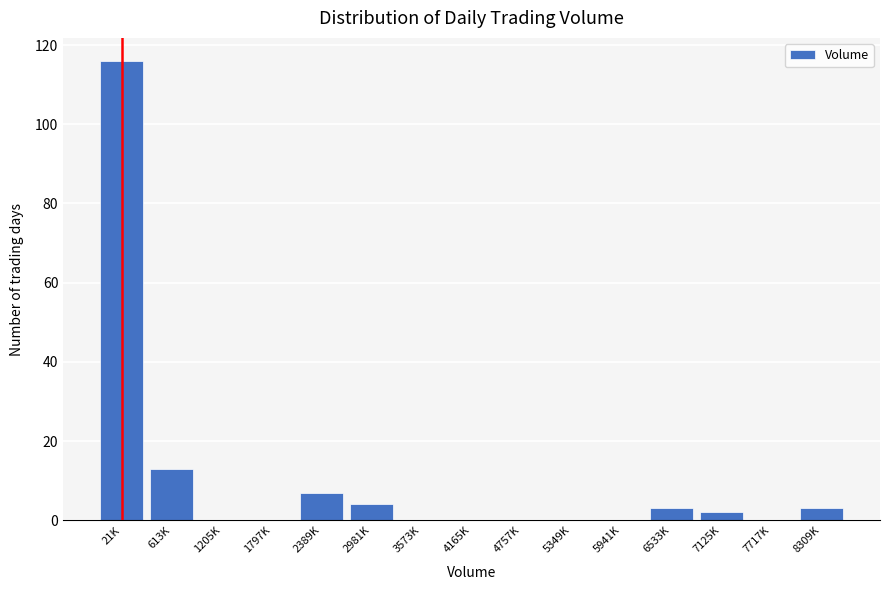

Reading left to right, list all the values displayed in this chart.

21K=116	613K=13	1205K=0	1797K=0	2389K=7	2981K=4	3573K=0	4165K=0	4757K=0	5349K=0	5941K=0	6533K=3	7125K=2	7717K=0	8309K=3